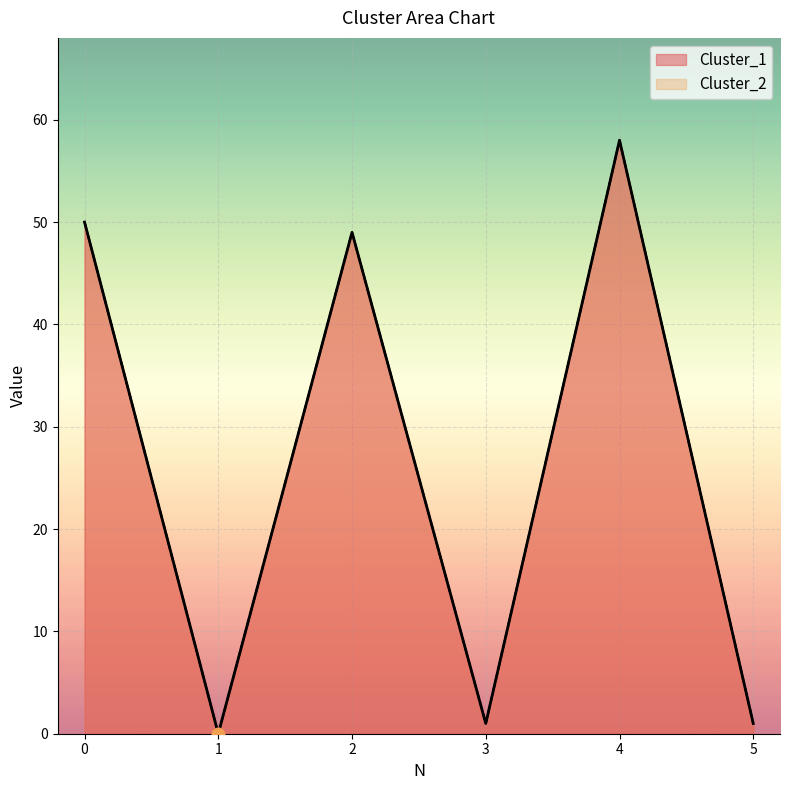

Which series has the largest total across all categories?

Cluster_1